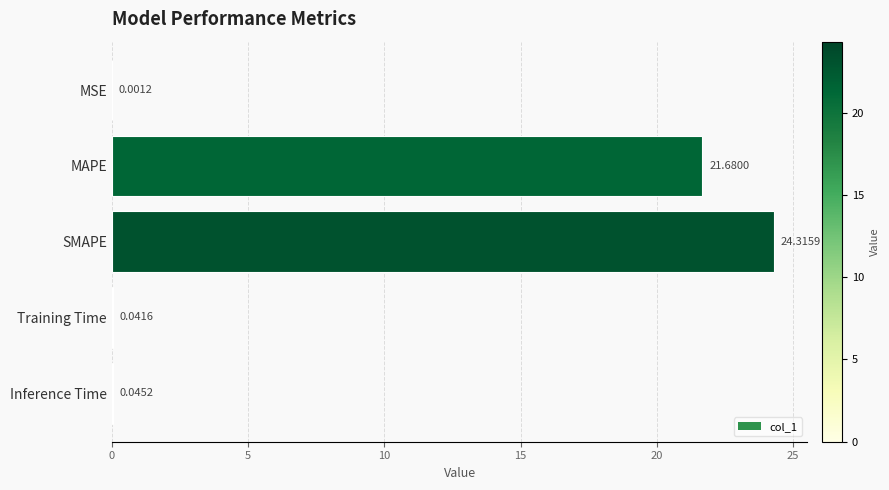

Which has a higher value, Inference Time or MSE?

Inference Time